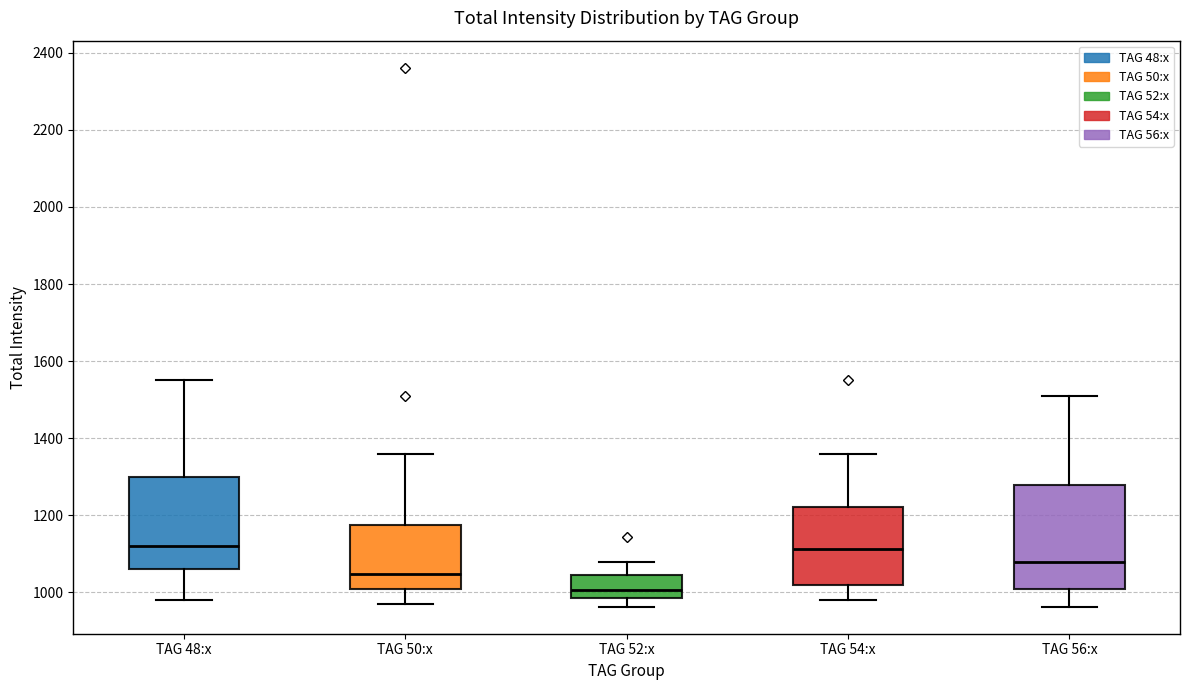

Which box is the tallest, from its lower edge to its upper edge?

TAG 56:x